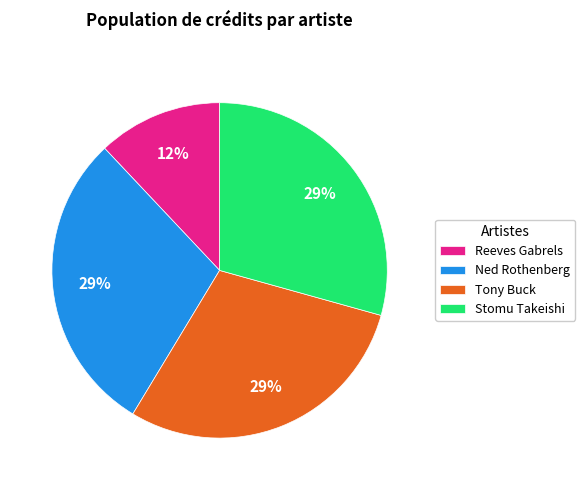

The Stomu Takeishi slice represents 44% of the pie. True or false?

False